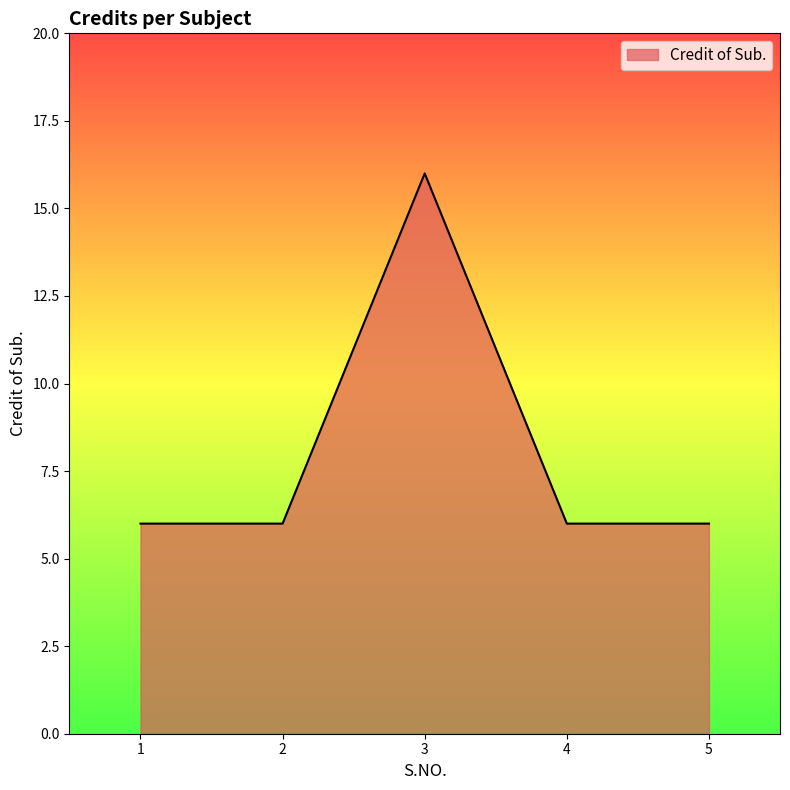

True or false: the data shows 10 at 2.

False